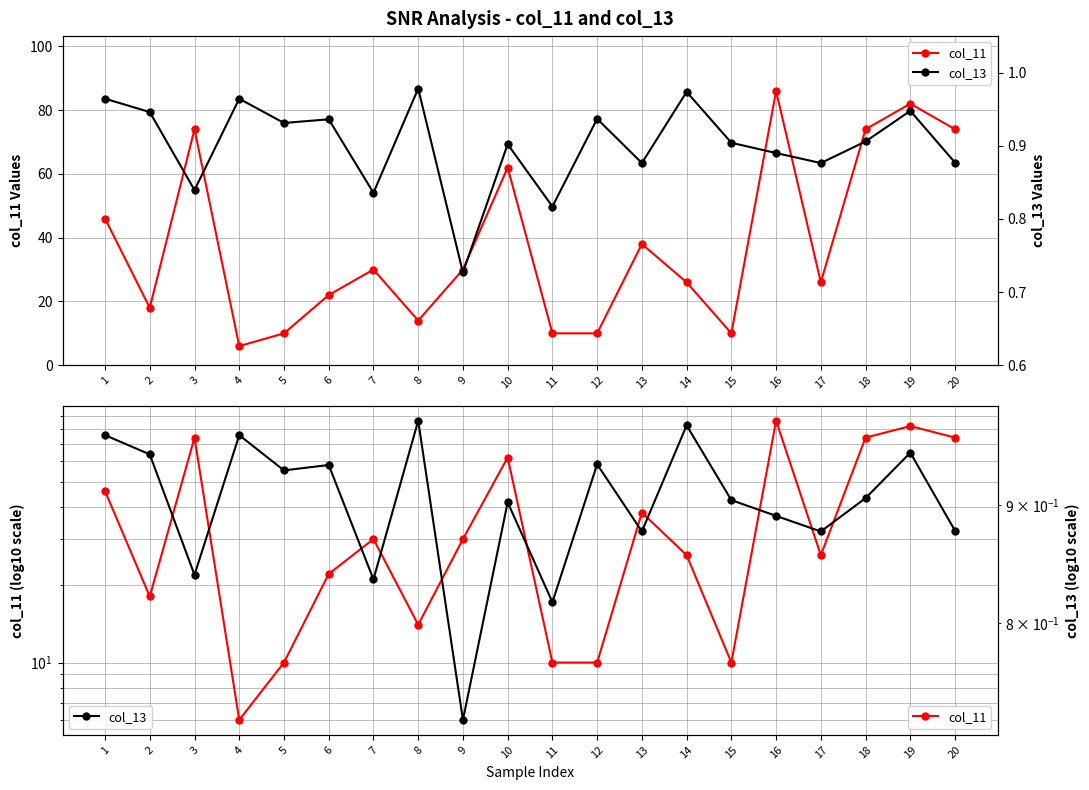

What is the average value of the col_11 series?

37.4